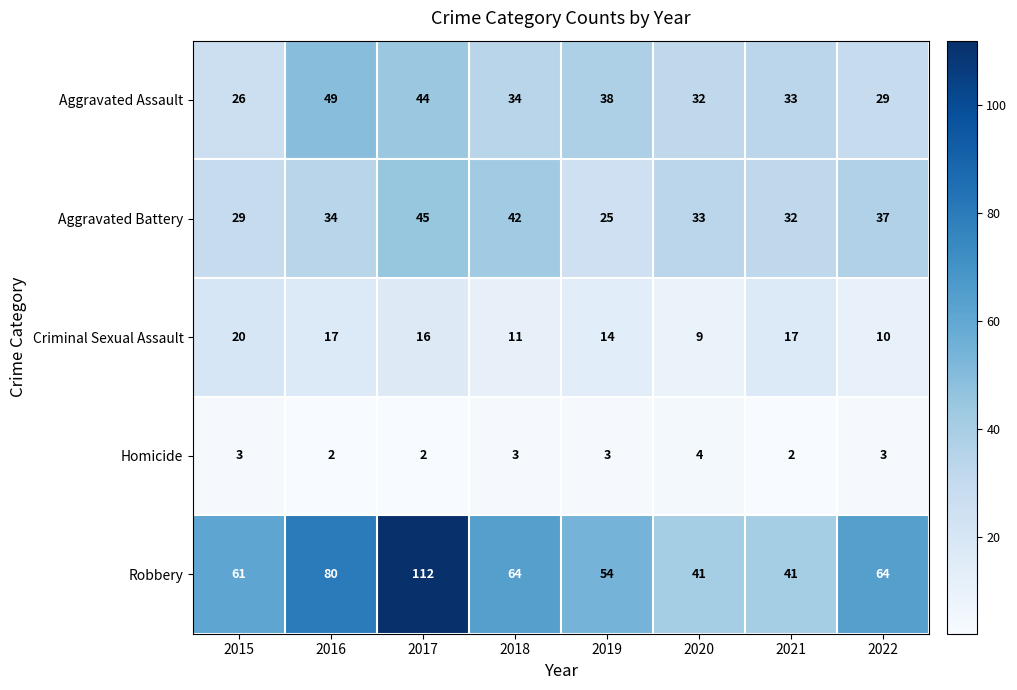

At which label is Robbery closest to 76?

2016